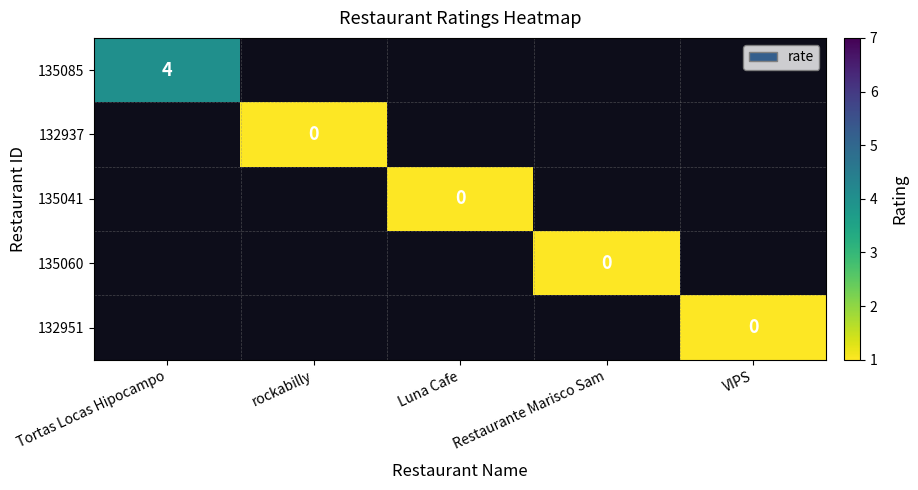

The value of 135085 at Tortas Locas Hipocampo is 7. True or false?

False